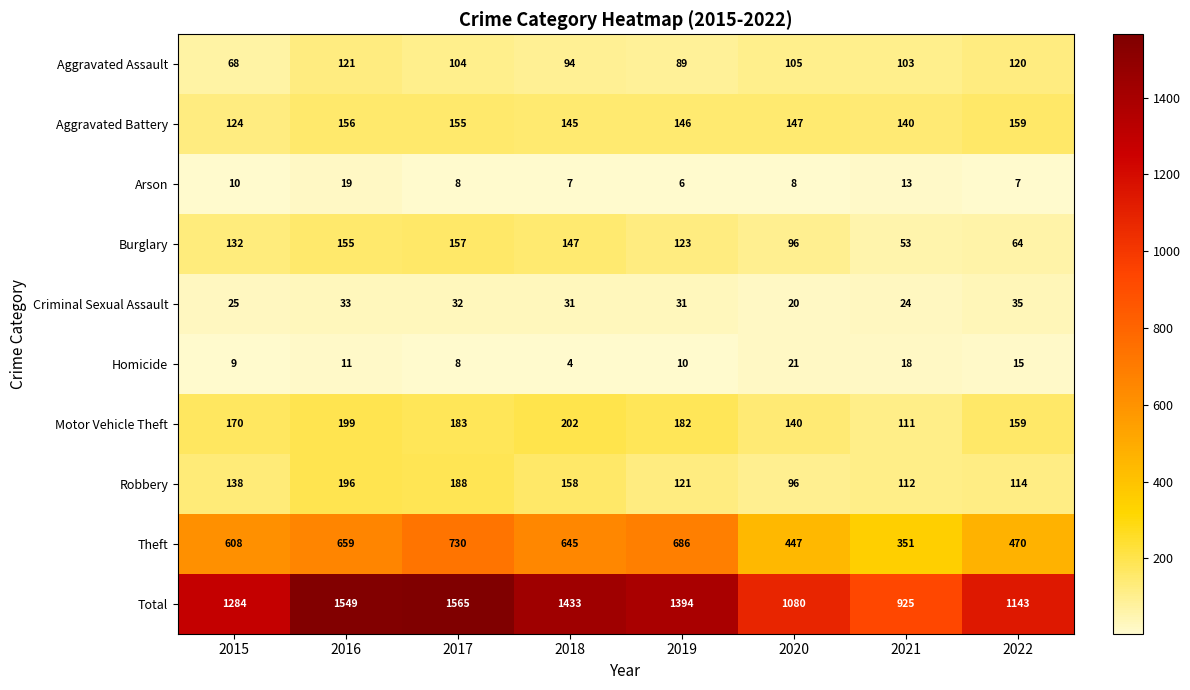

What is the difference between the maximum and second lowest values in the Arson series?

12